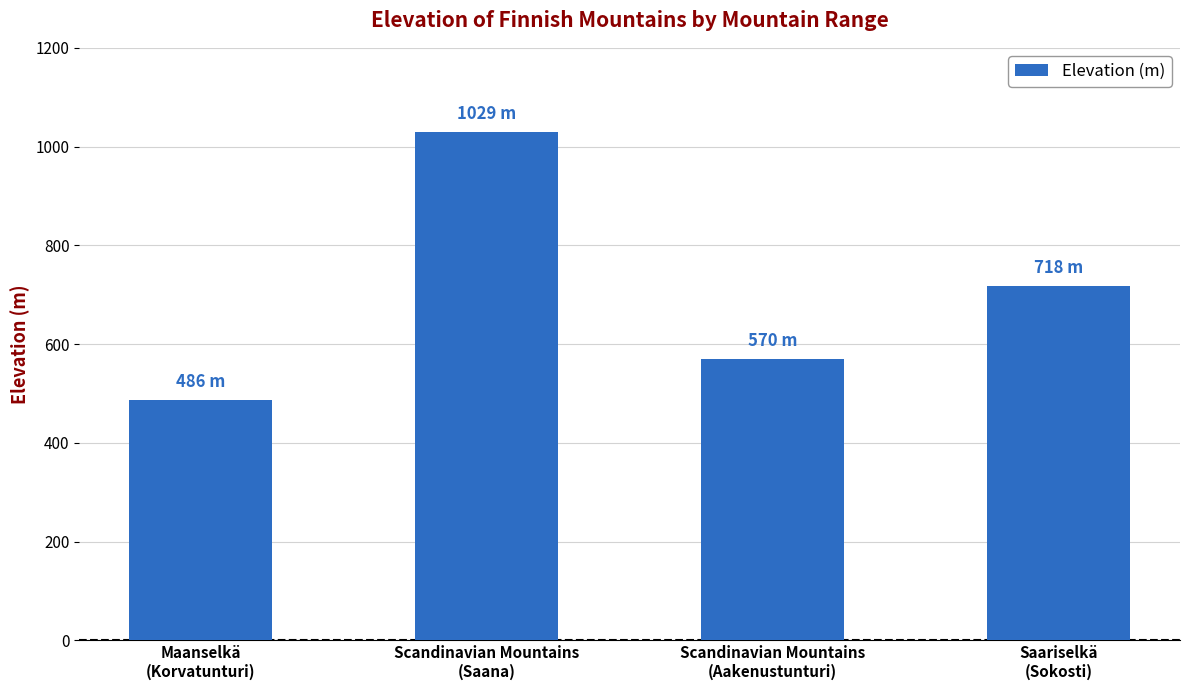

What is the greatest value displayed?

1029